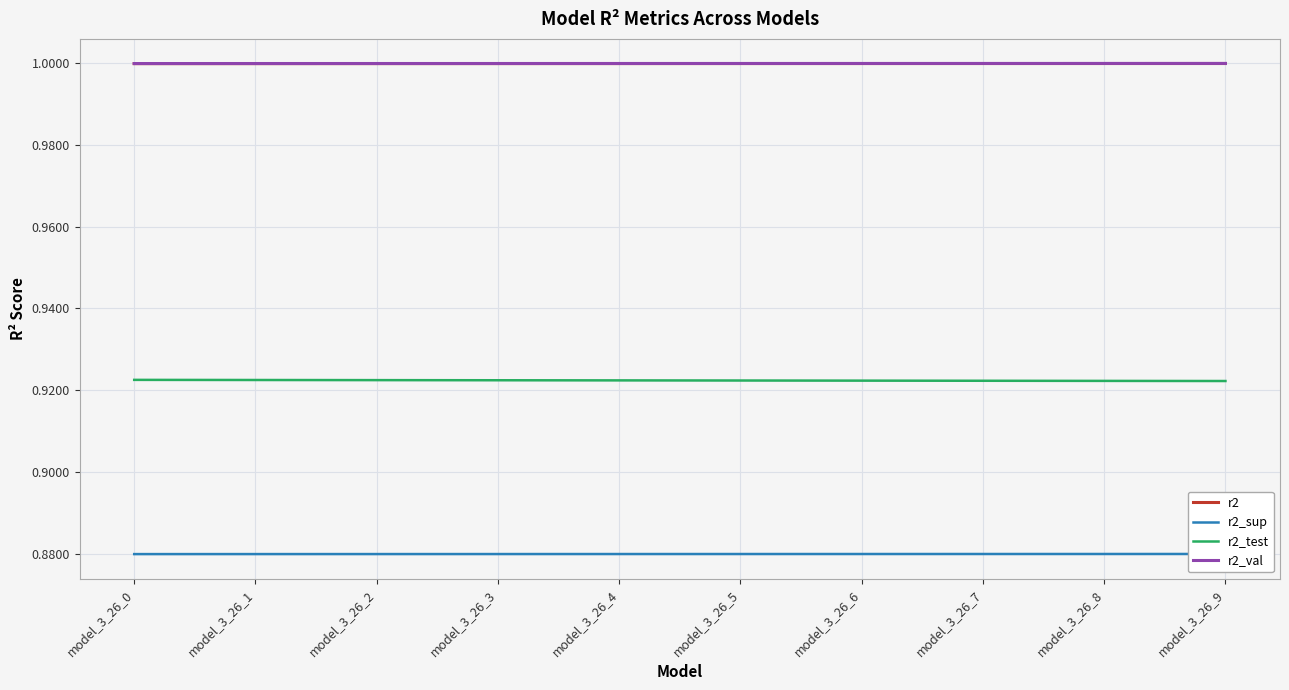

True or false: r2 has a value of 1.0 at model_3_26_0.

True